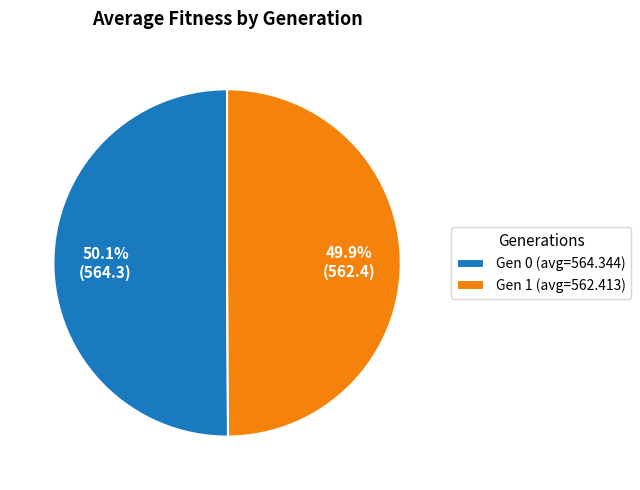

Approximately how many times larger is the value at Gen 1 (avg=562.413) compared to Gen 0 (avg=564.344)?

1.0